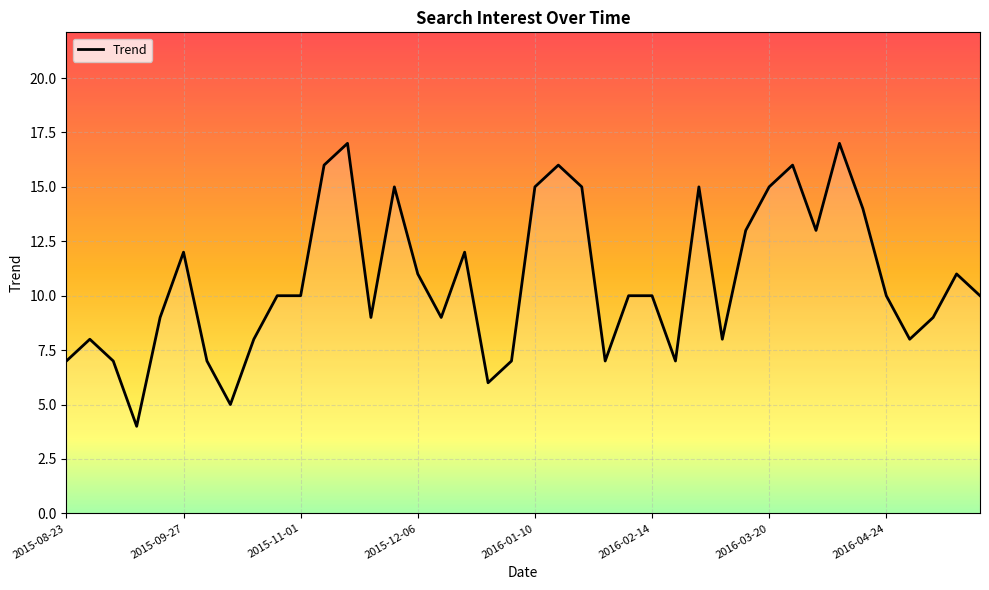

Count the number of categories in the chart.

40